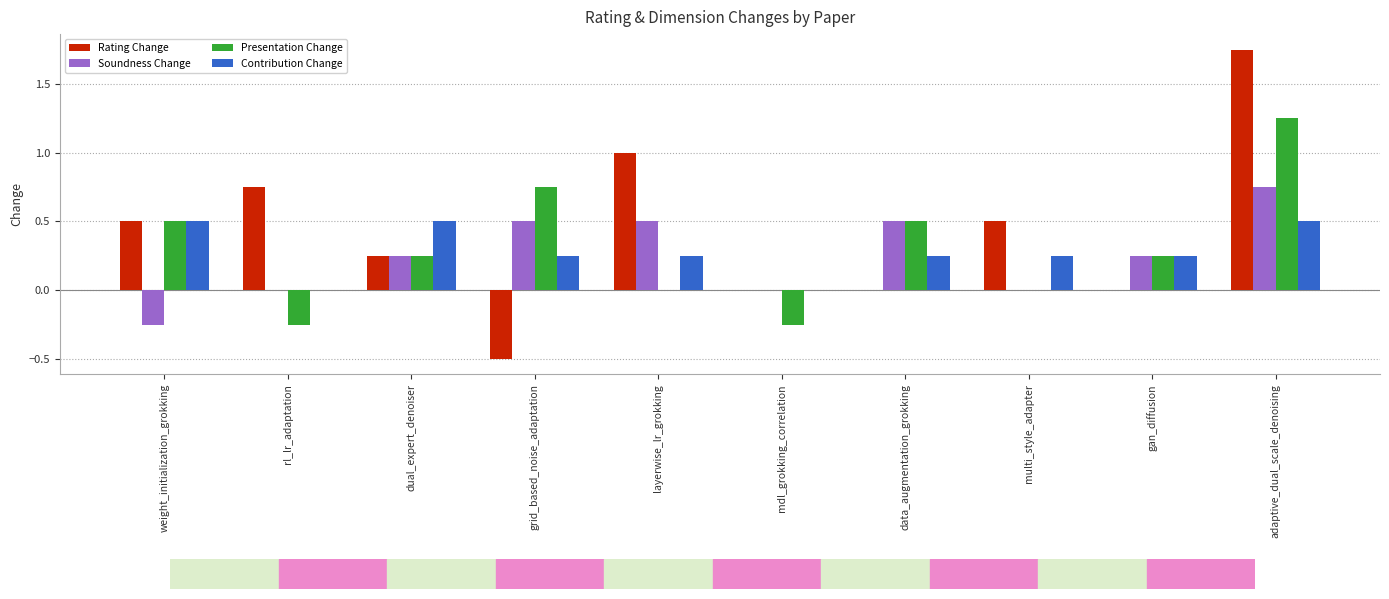

At which category is the sum across all series the highest?

adaptive_dual_scale_denoising